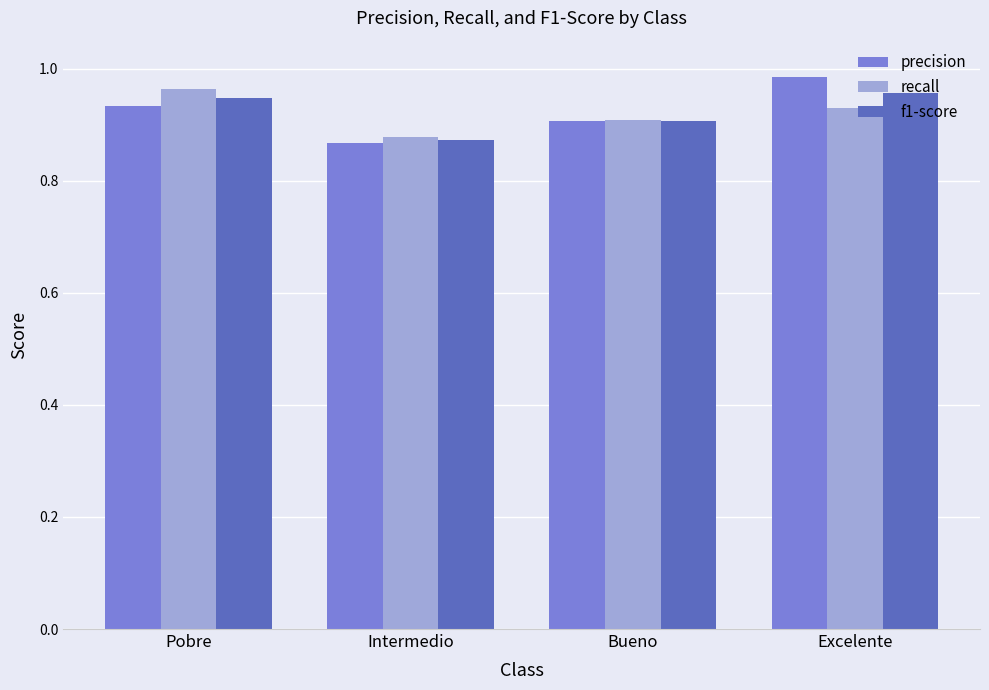

List the labels in order of precision value, smallest first.

Intermedio, Bueno, Pobre, Excelente